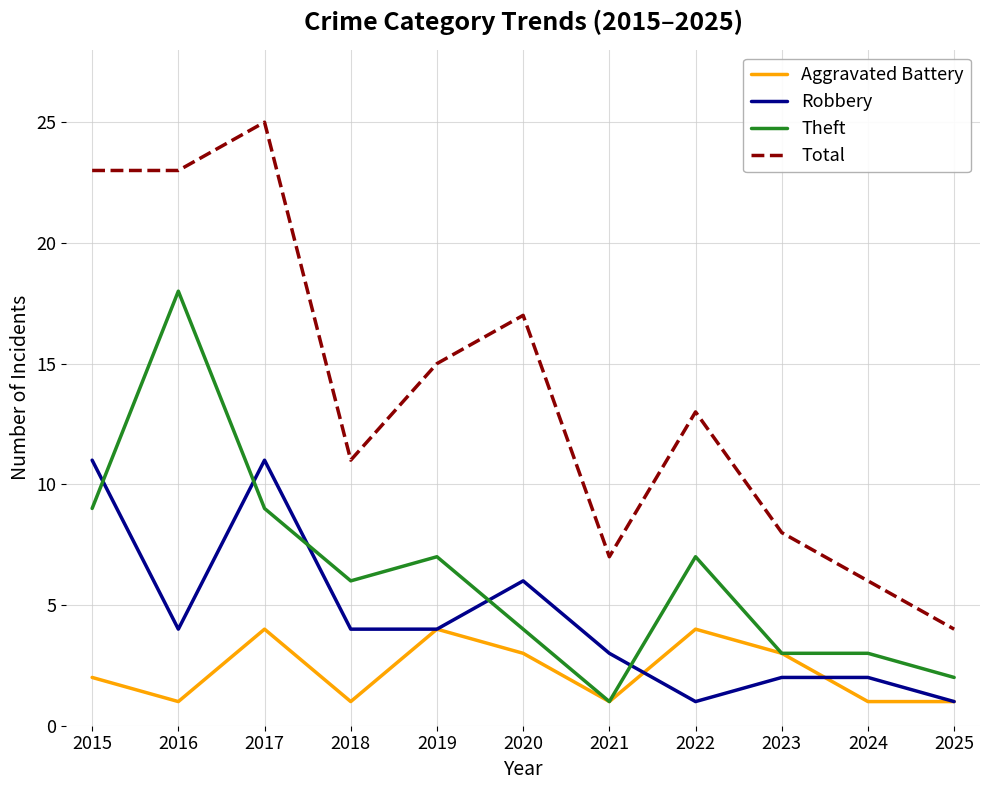

Does the chart have visible grid lines?

Yes